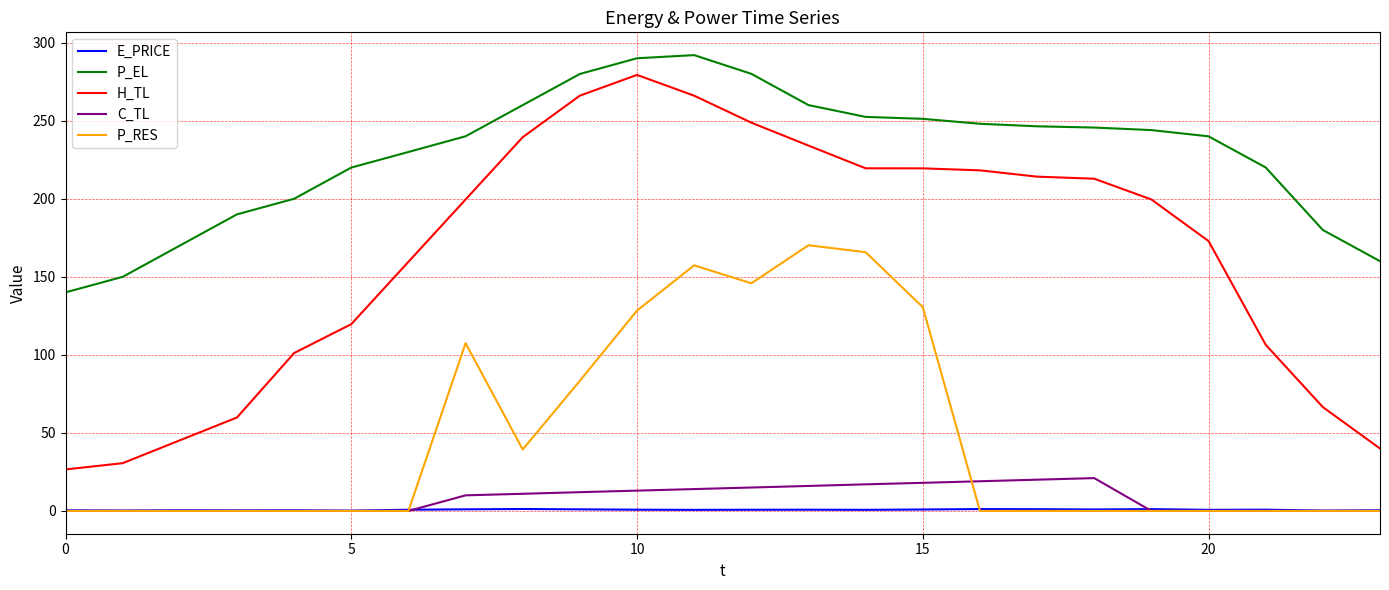

Which series has the largest range (max minus min)?

H_TL